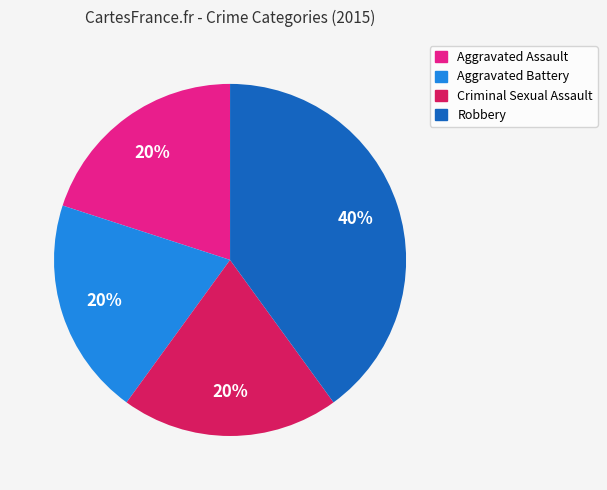

True or false: Aggravated Assault accounts for 20% of the total.

True